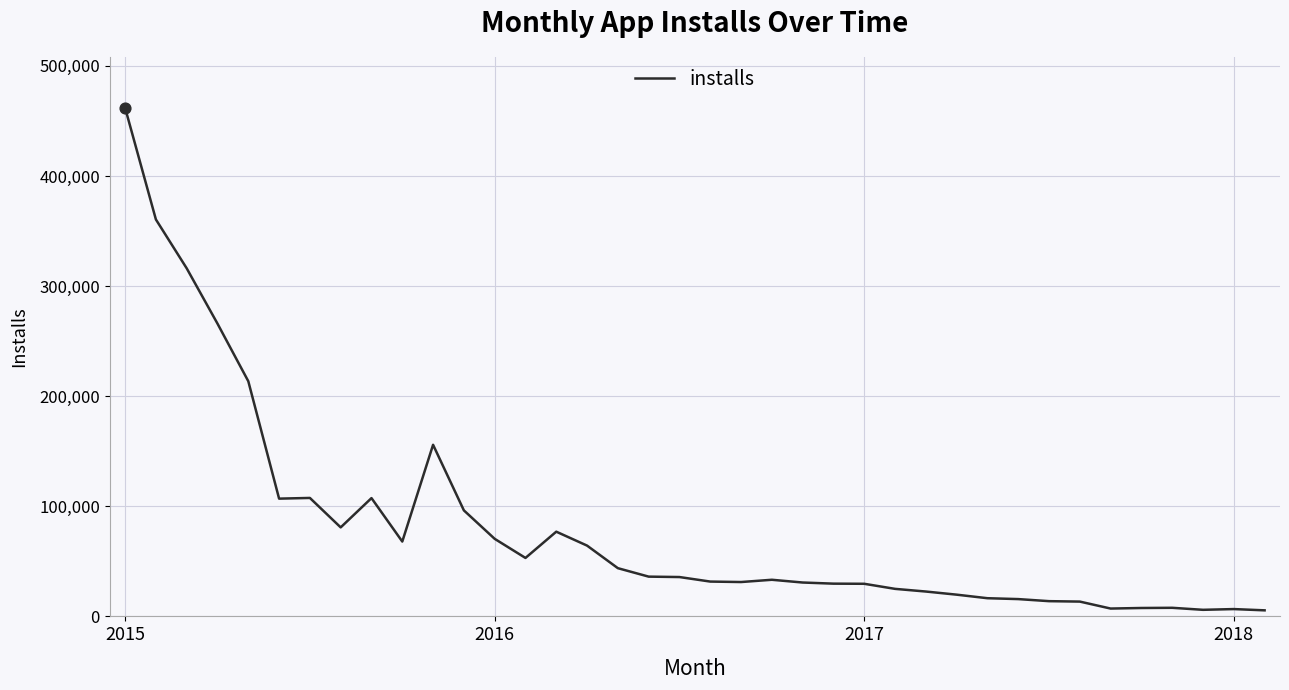

What is the maximum value shown in the chart?

461887